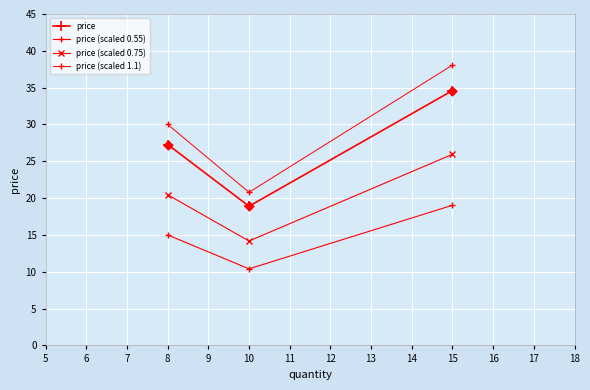

How many lines are shown in the chart?

4